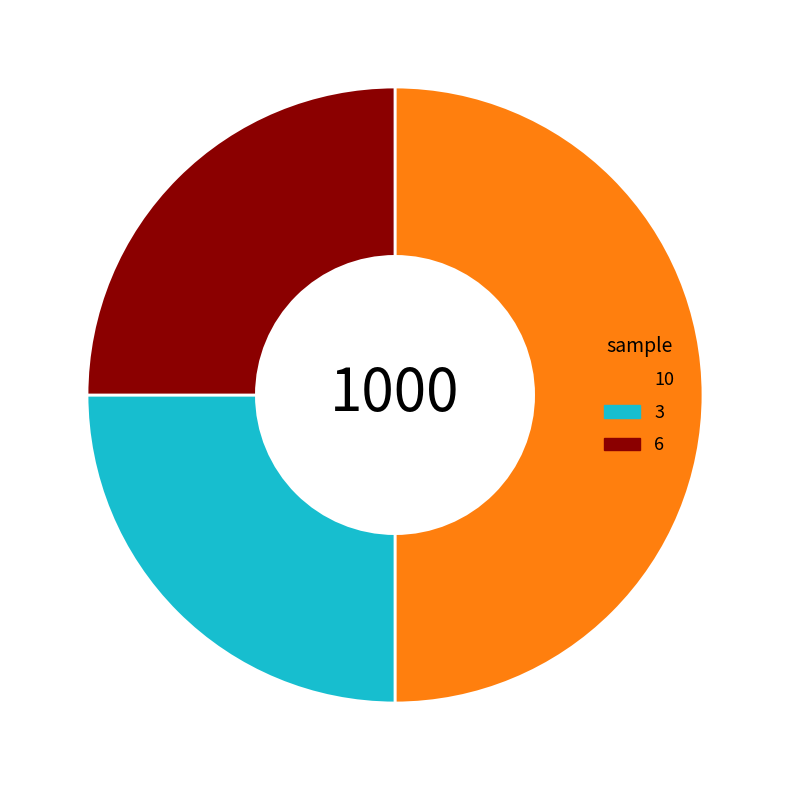

Does 3 account for over 50% of the chart?

No